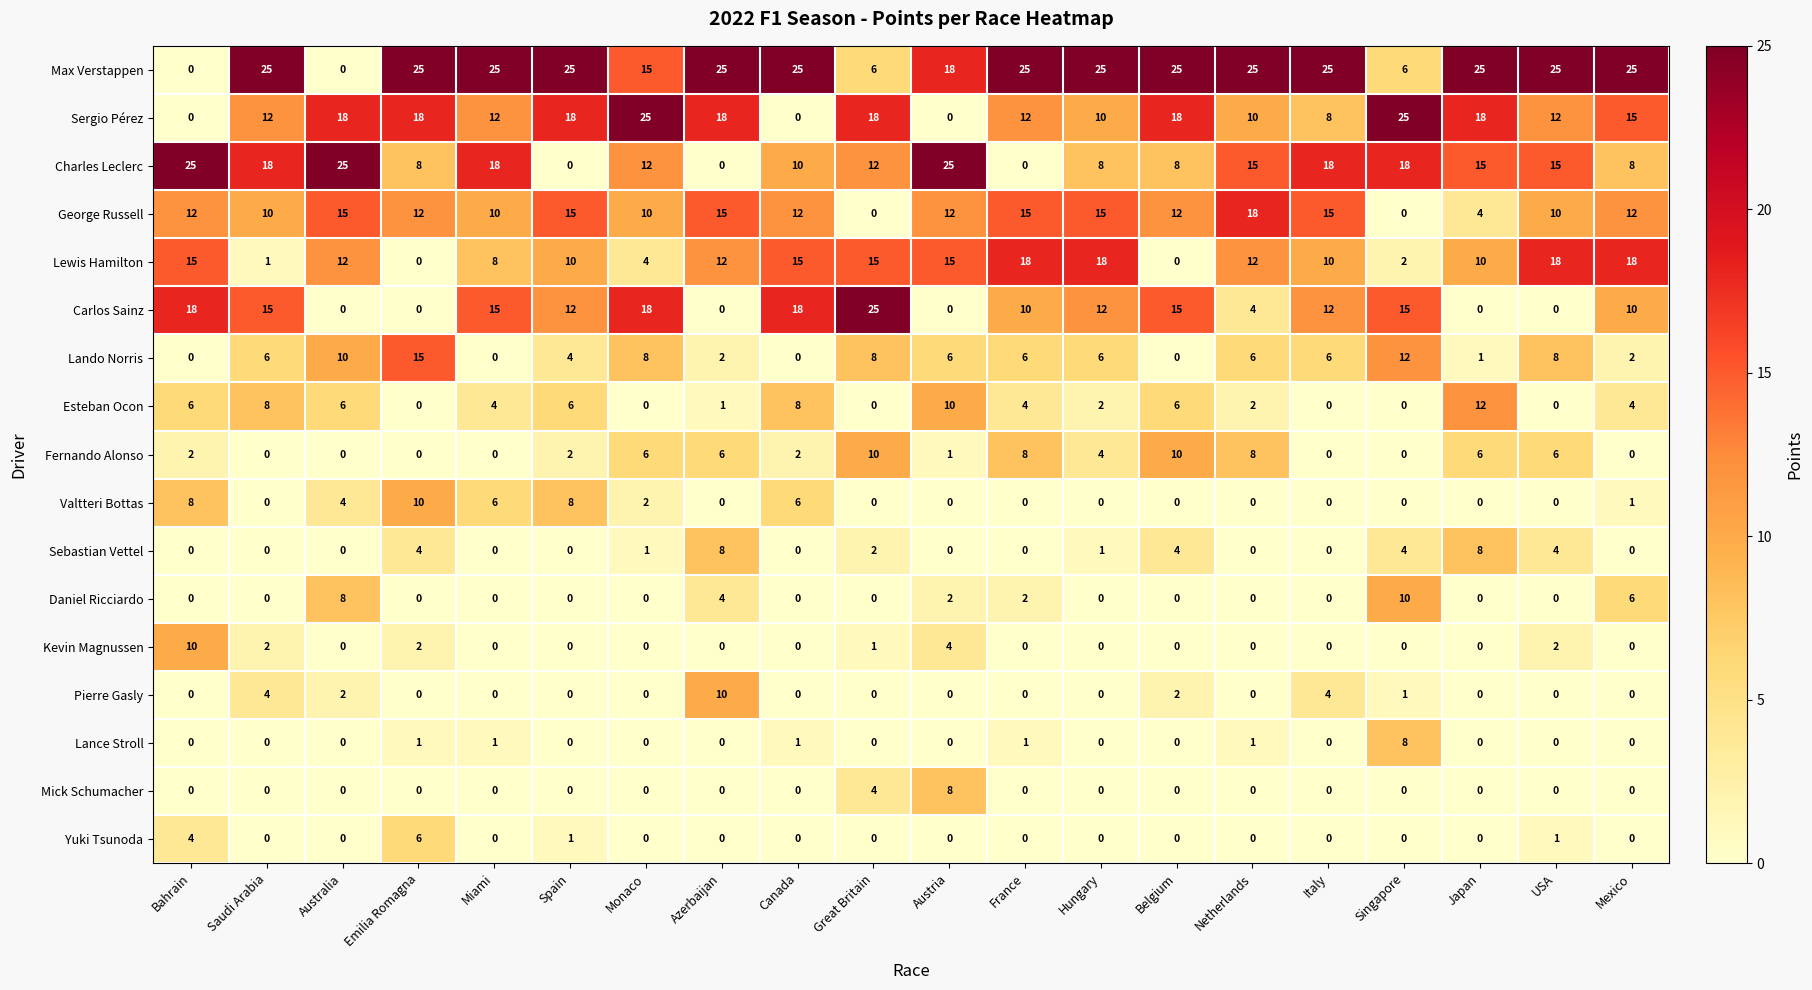

How many data points in Daniel Ricciardo are above 0?

6